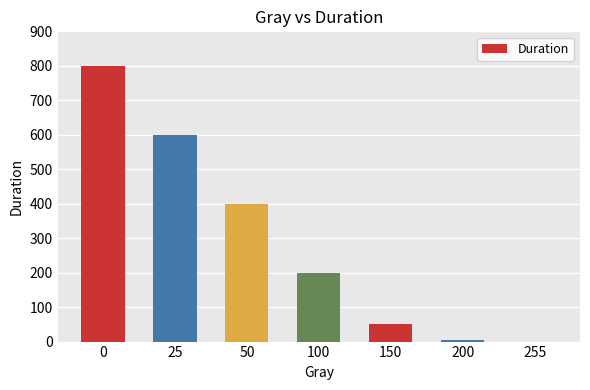

What is the sum of all values?

2055